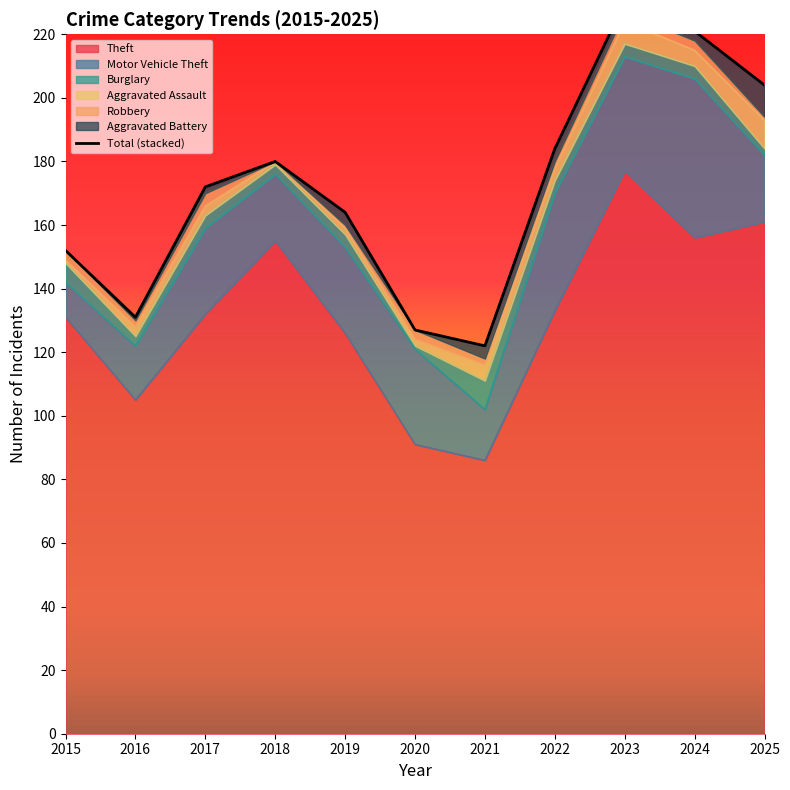

What is the change in value from 2016 to 2017?

+41